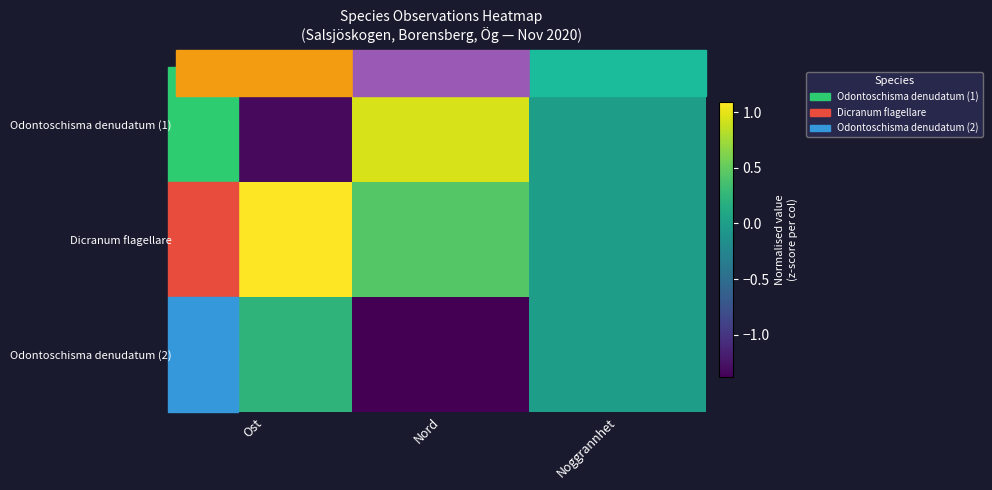

List the series in order of their overall mean, highest first.

Dicranum flagellare, Odontoschisma denudatum (1), Odontoschisma denudatum (2)